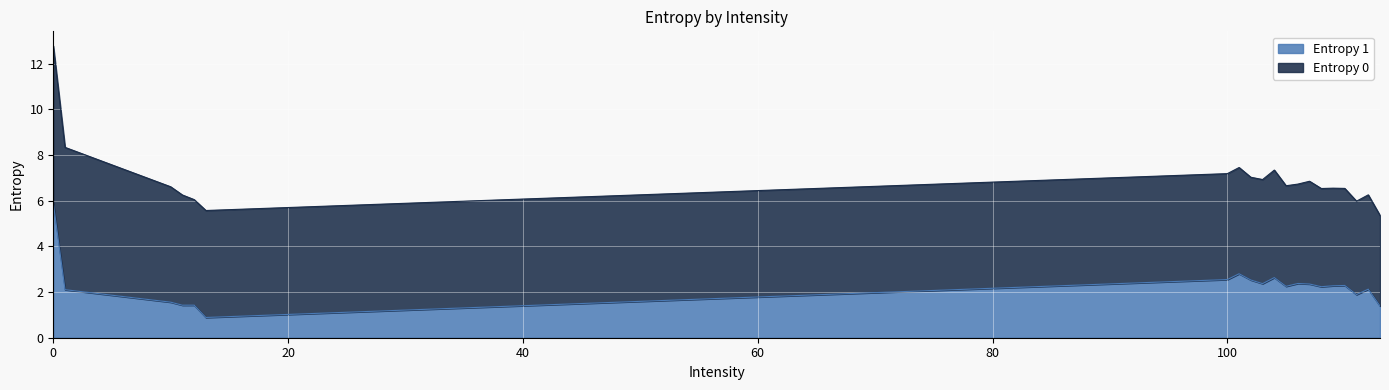

Read the value at 113.

1.4